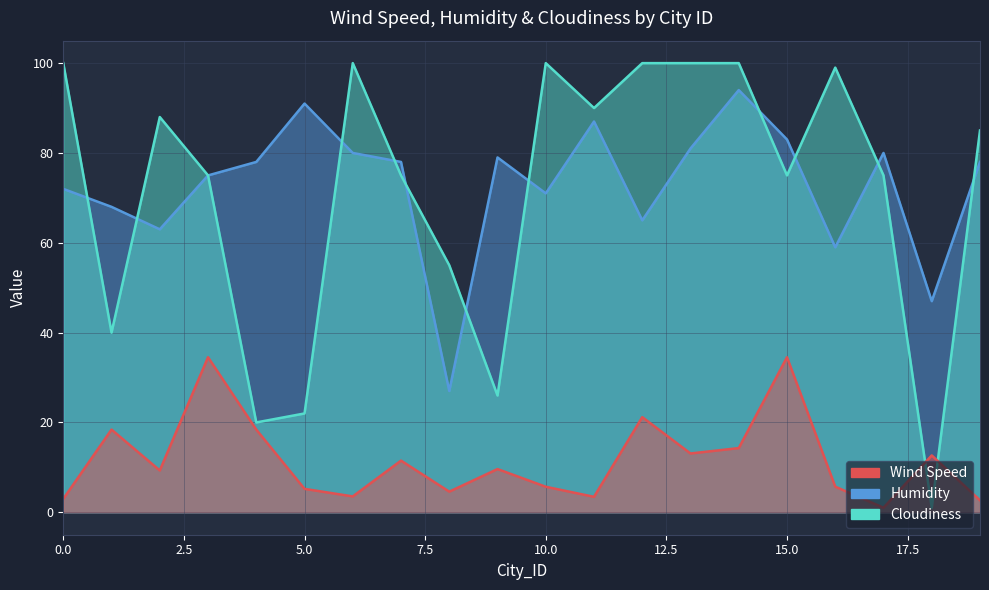

Which series ends up on top after the final intersection of Humidity and Cloudiness?

Cloudiness